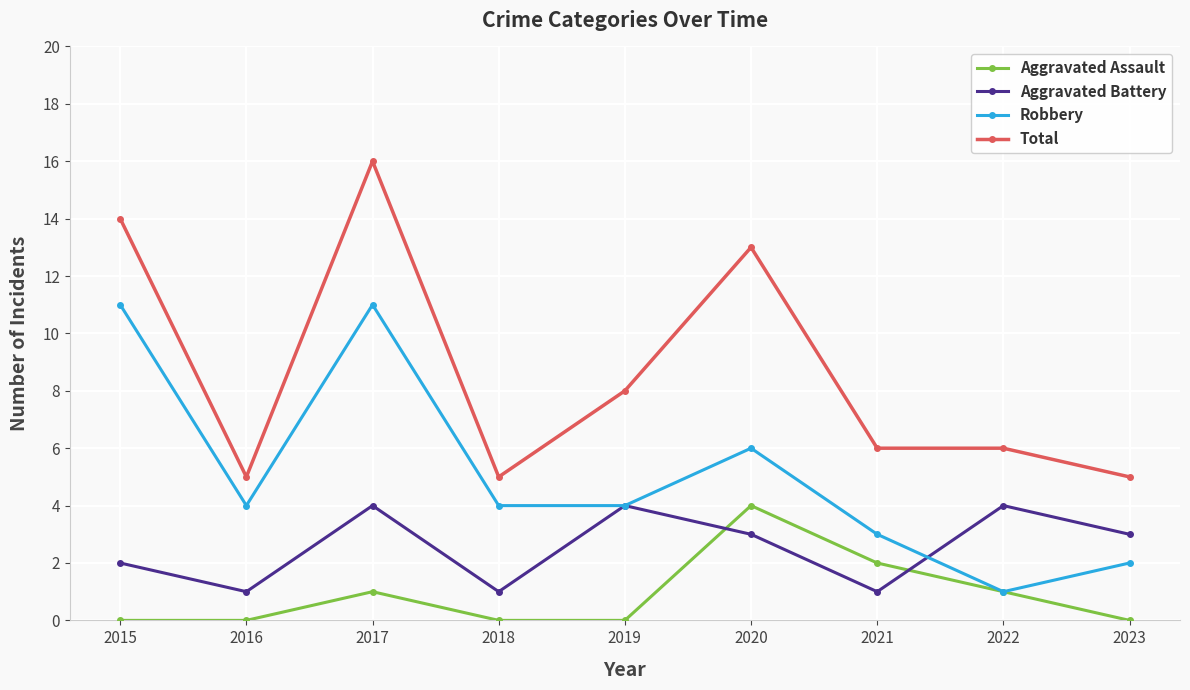

What is the total value across all series at 2017?

32